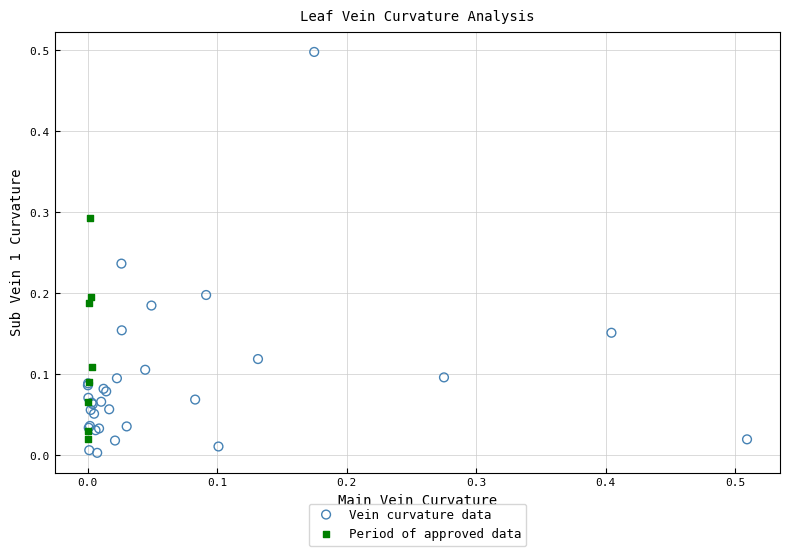

Which series has the widest spread of Y values?

Vein curvature data